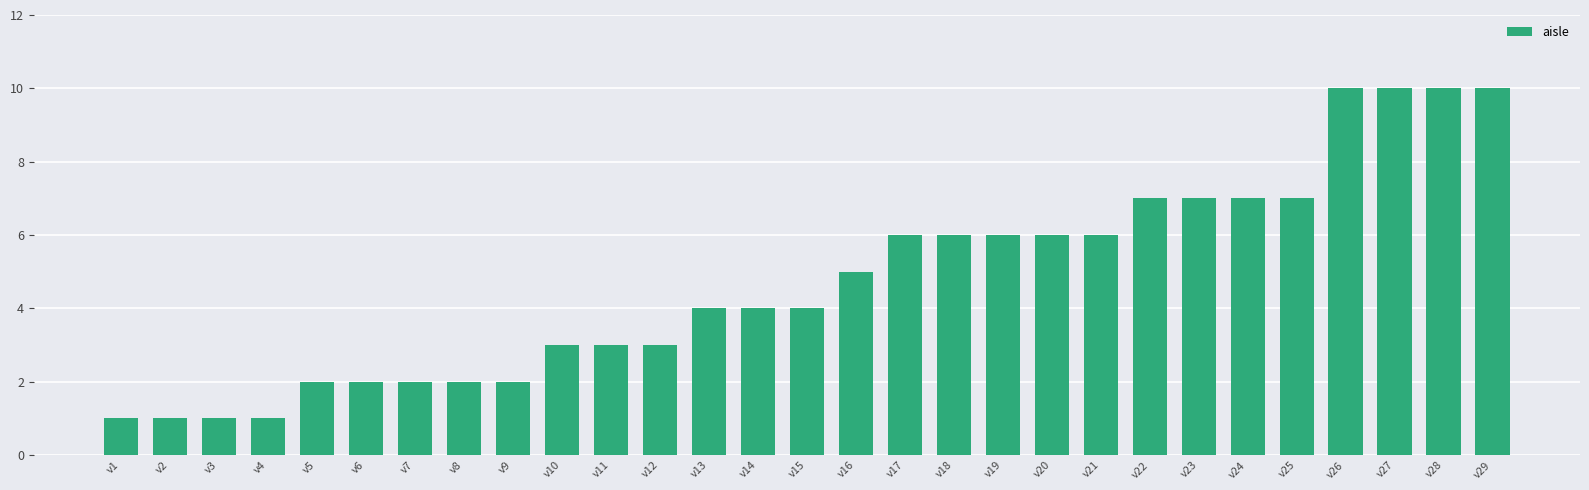

At which label is the value closest to 5?

v16